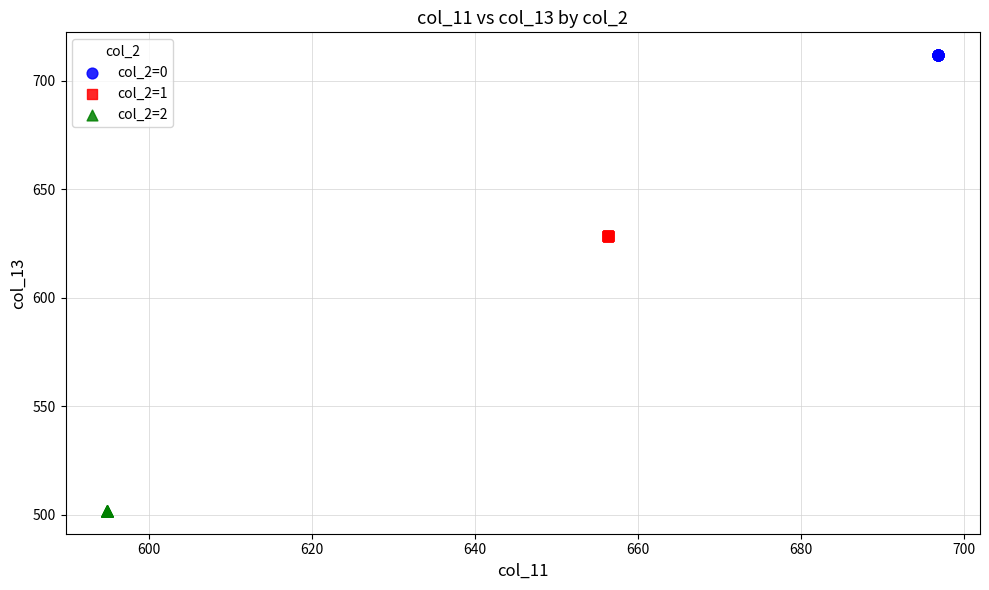

Which series contains the lowest Y value?

col_2=2